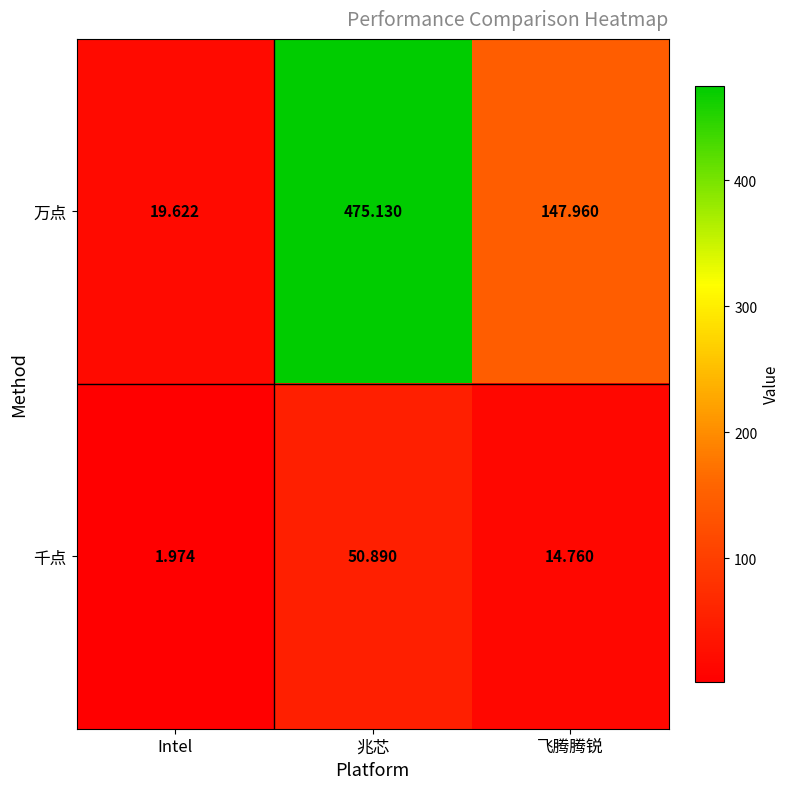

Which category has the highest value in the 千点 series?

兆芯